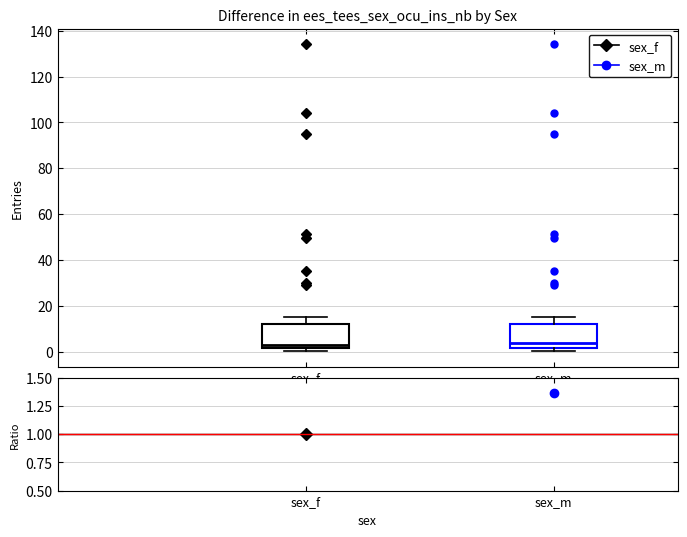

Where is the lower edge of the box for sex_f on the y-axis? The values are not printed on the chart, so give them approximately, as read against the axis.

2